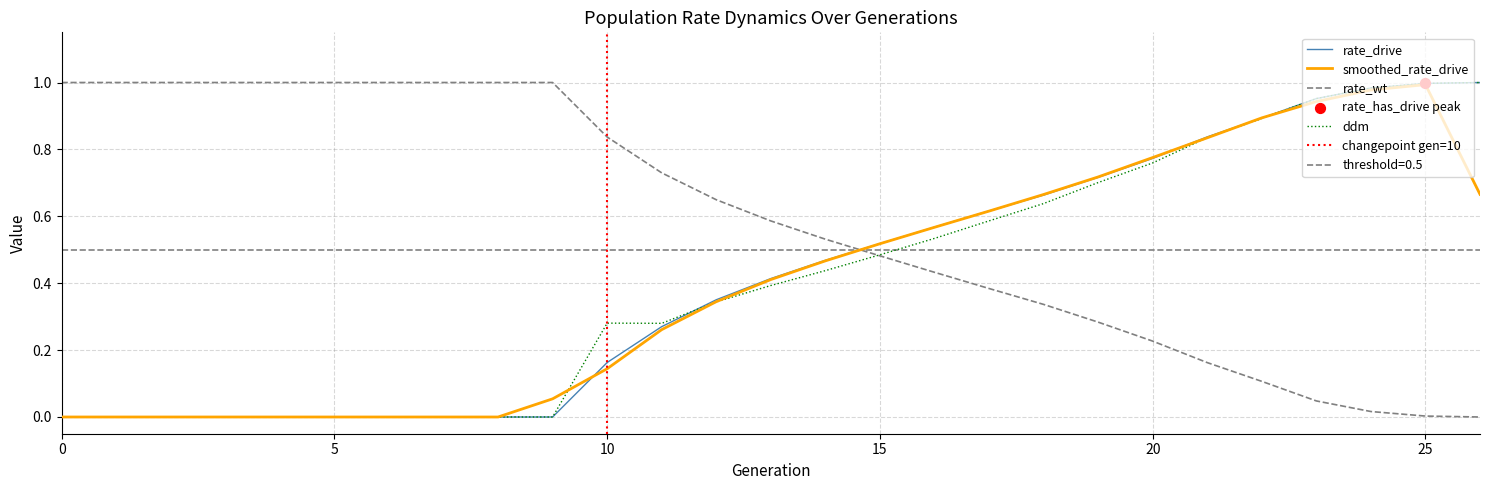

At which category is the sum across all series the highest?

25